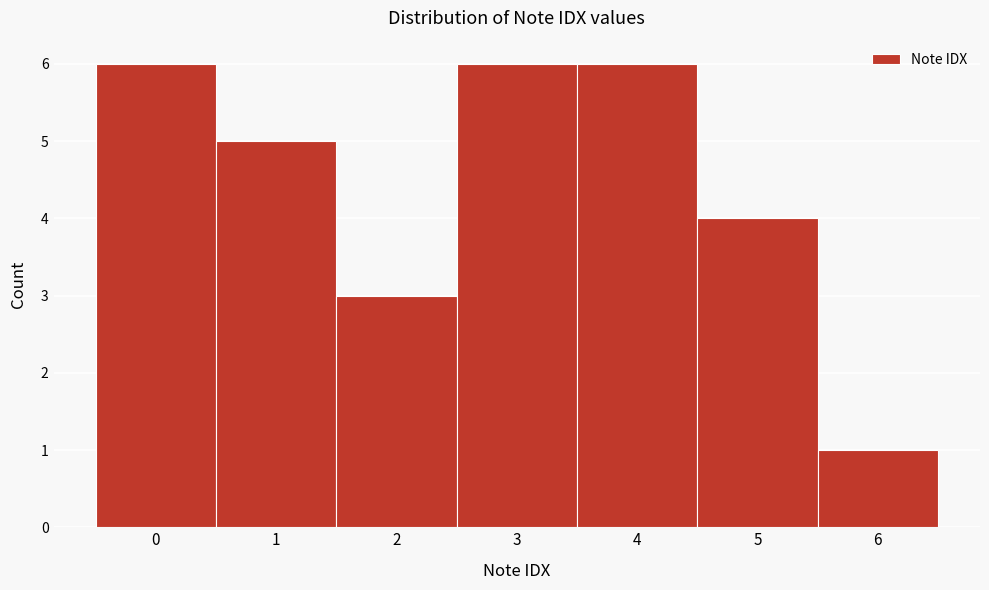

Reading left to right, list every bar in this chart as the range it spans on the x-axis followed by its height. The values are not printed on the chart, so give them approximately, as read against the axis.

-0.5 to 0.5: 6
0.5 to 1.5: 5
1.5 to 2.5: 3
2.5 to 3.5: 6
3.5 to 4.5: 6
4.5 to 5.5: 4
5.5 to 6.5: 1